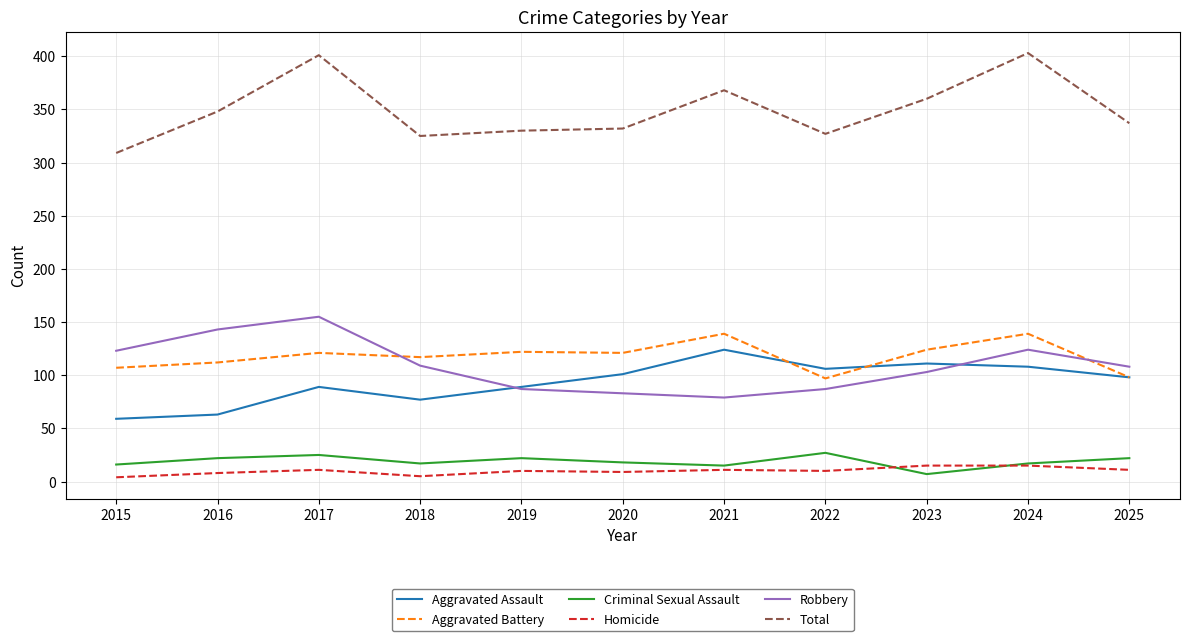

What is the minimum value for Aggravated Assault?

59